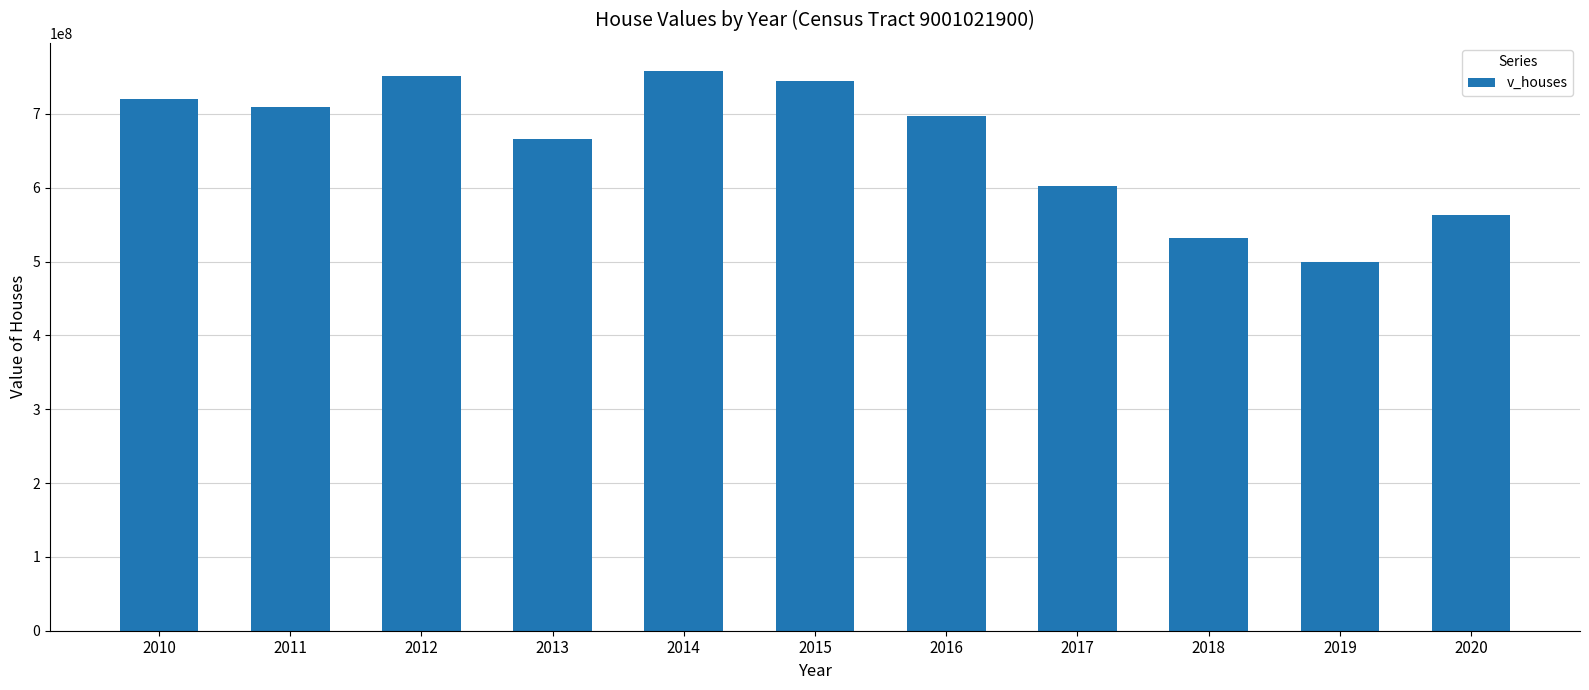

What is the value of the 1st bar from the left?

720305000